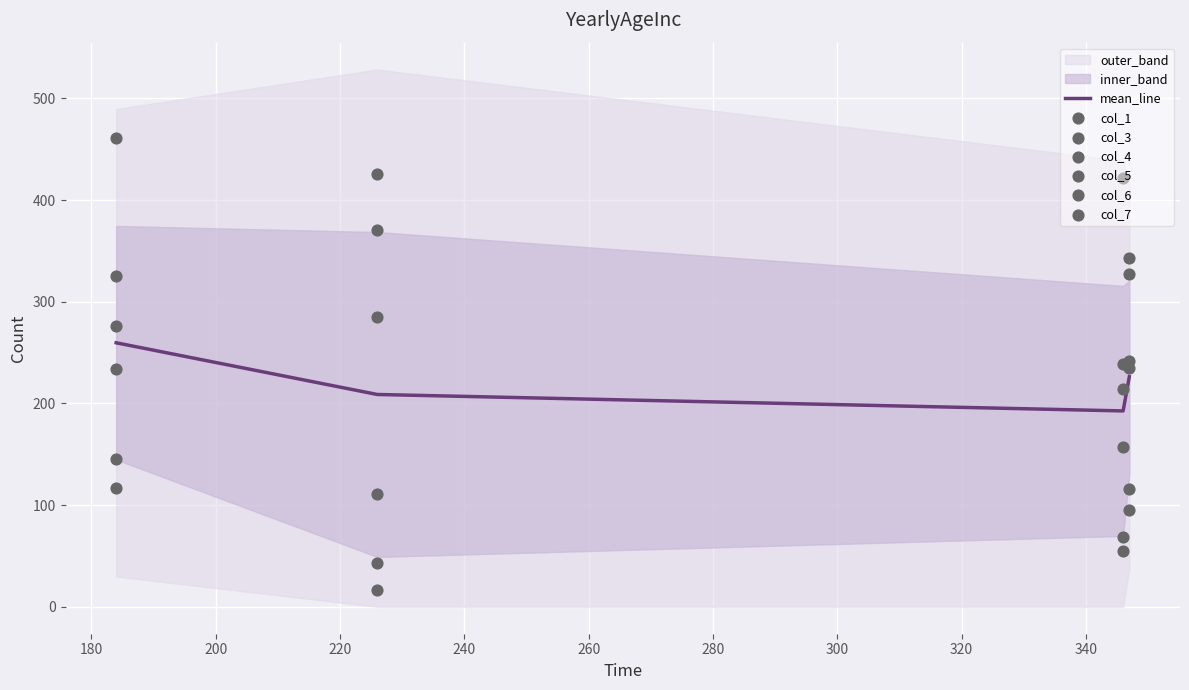

True or false: mean_line has more than 1 points higher than both neighbors.

False